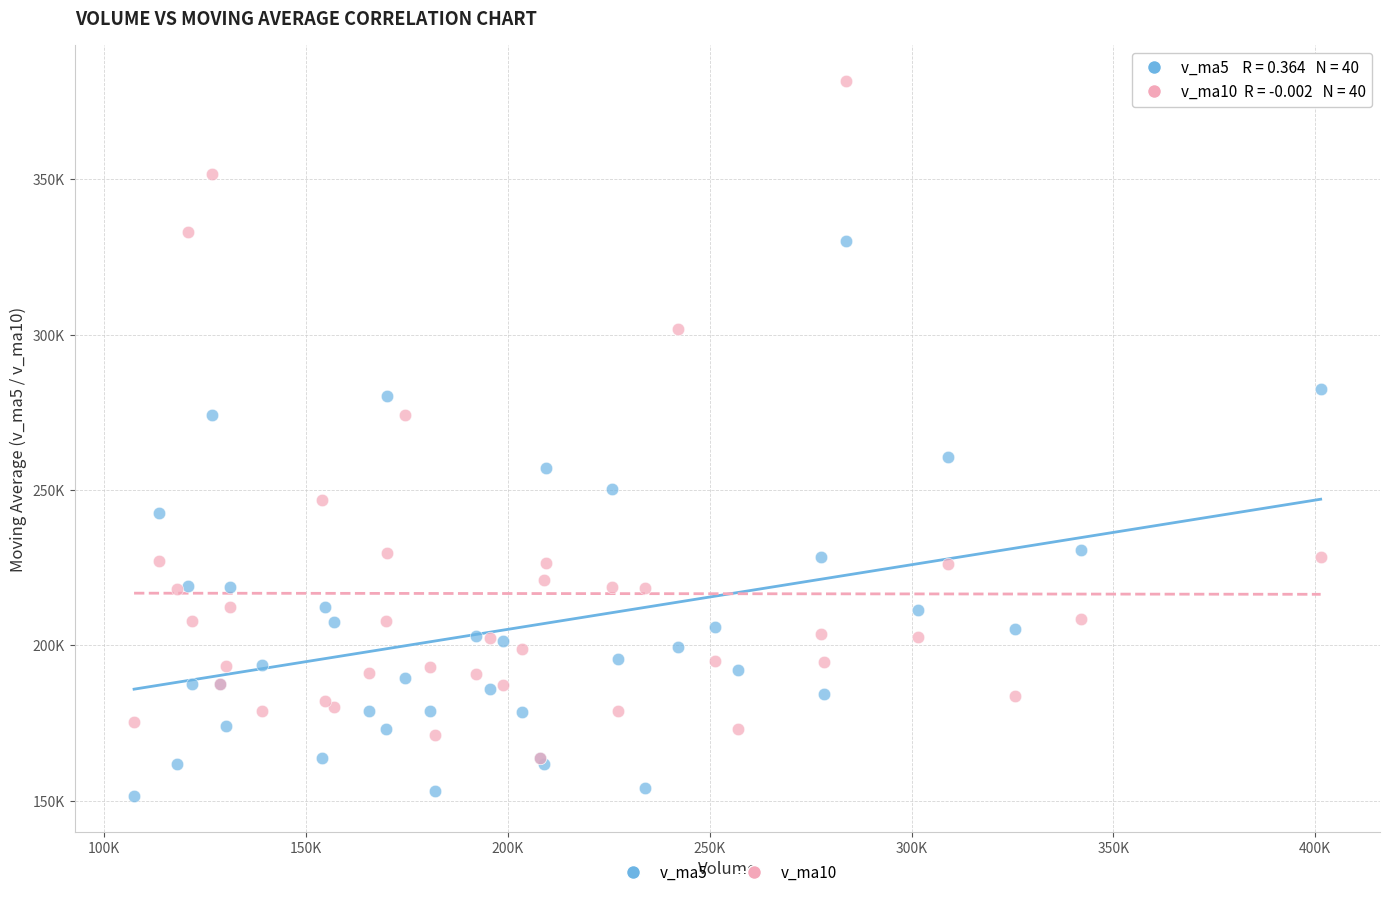

Which series reaches the minimum Y coordinate?

v_ma5